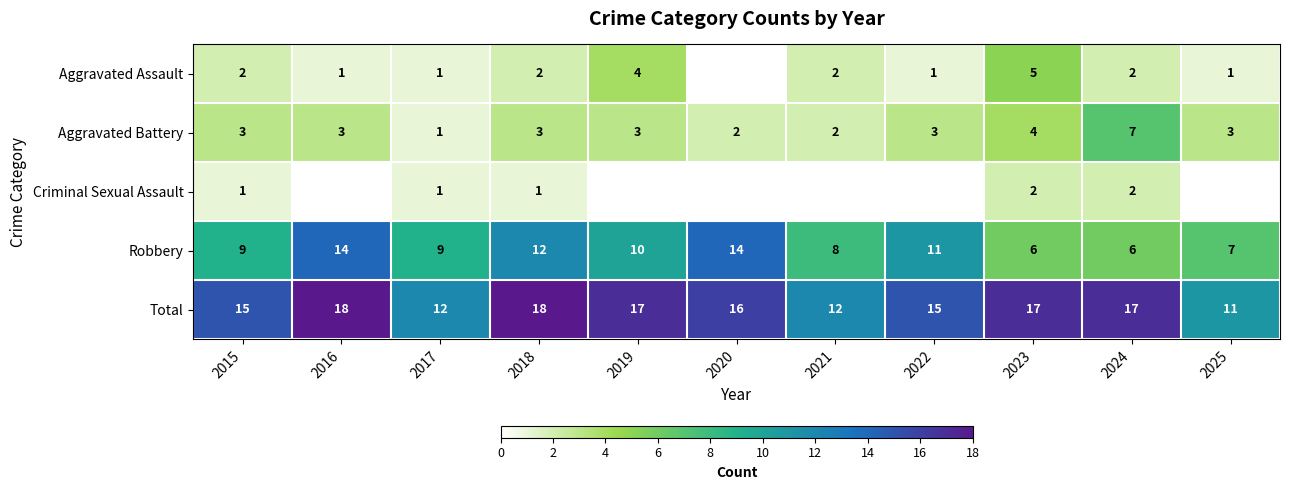

How many Robbery values are between 7 and 12?

7